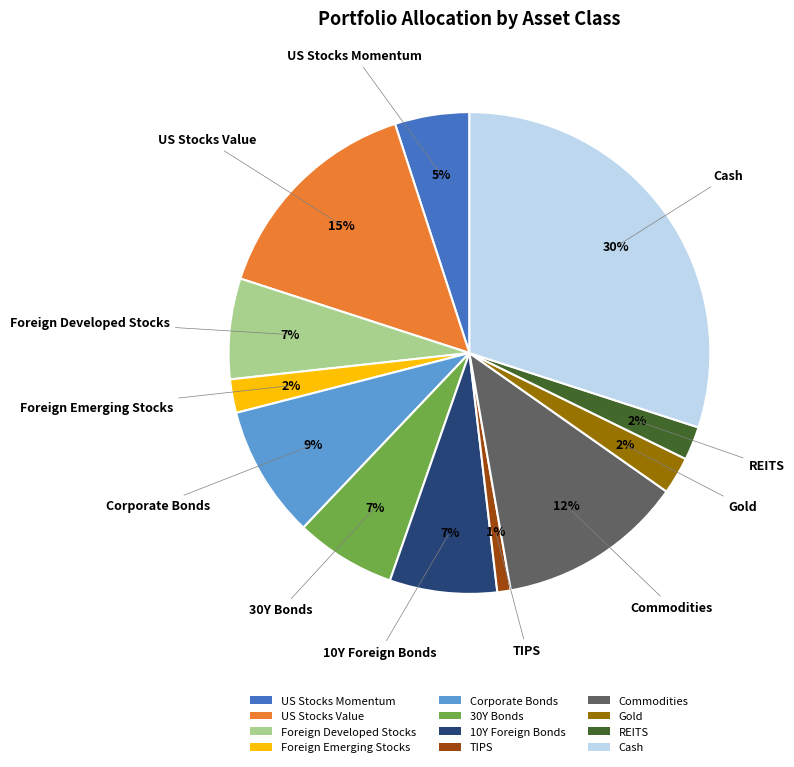

To the nearest percent, what percentage of the pie is Cash?

30%